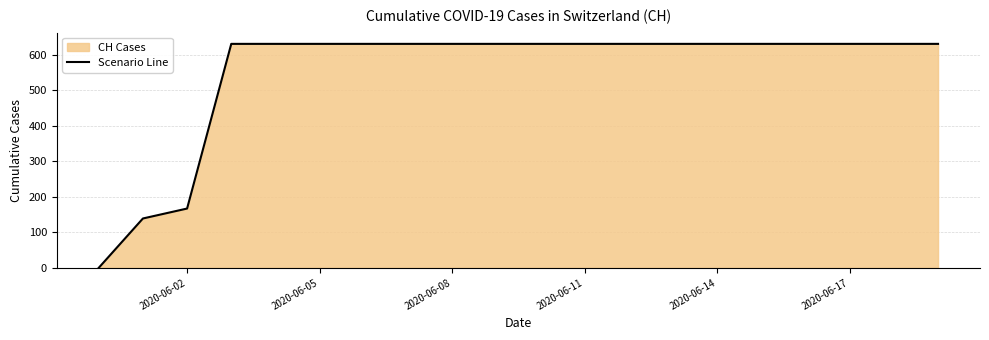

Is it true that the value at 2020-06-14 is 1016?

False